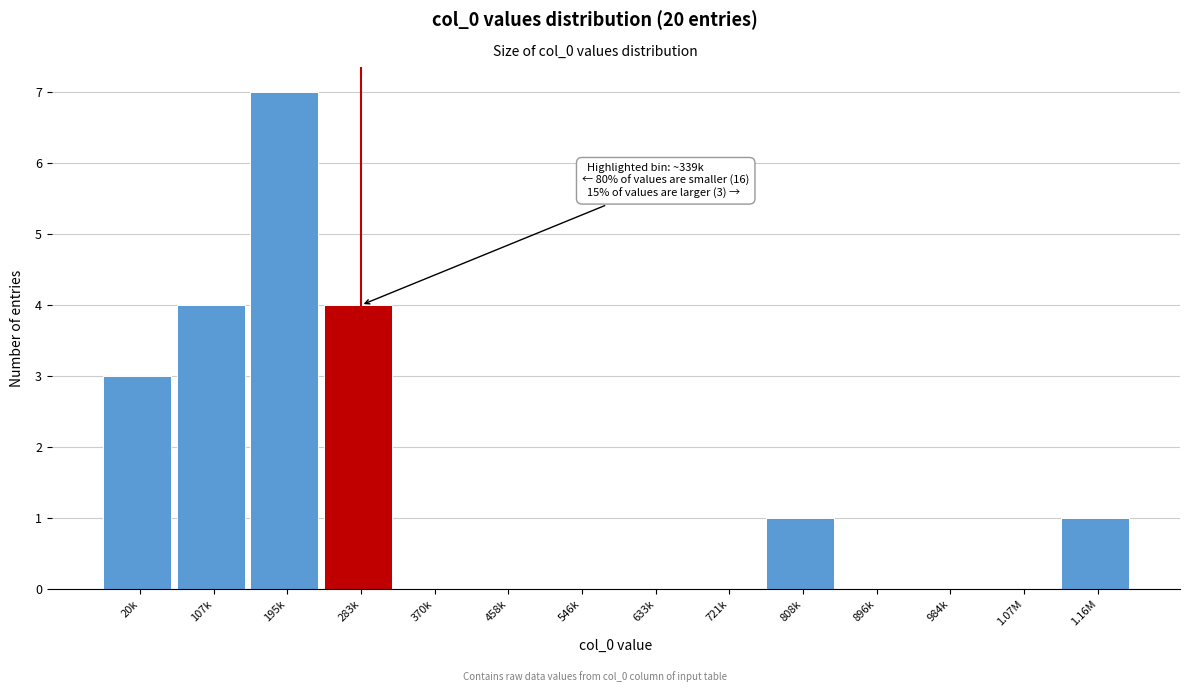

Reading right to left, what are all the values shown in this chart?

1.16M=1	1.07M=0	984k=0	896k=0	808k=1	721k=0	633k=0	546k=0	458k=0	370k=0	283k=4	195k=7	107k=4	20k=3